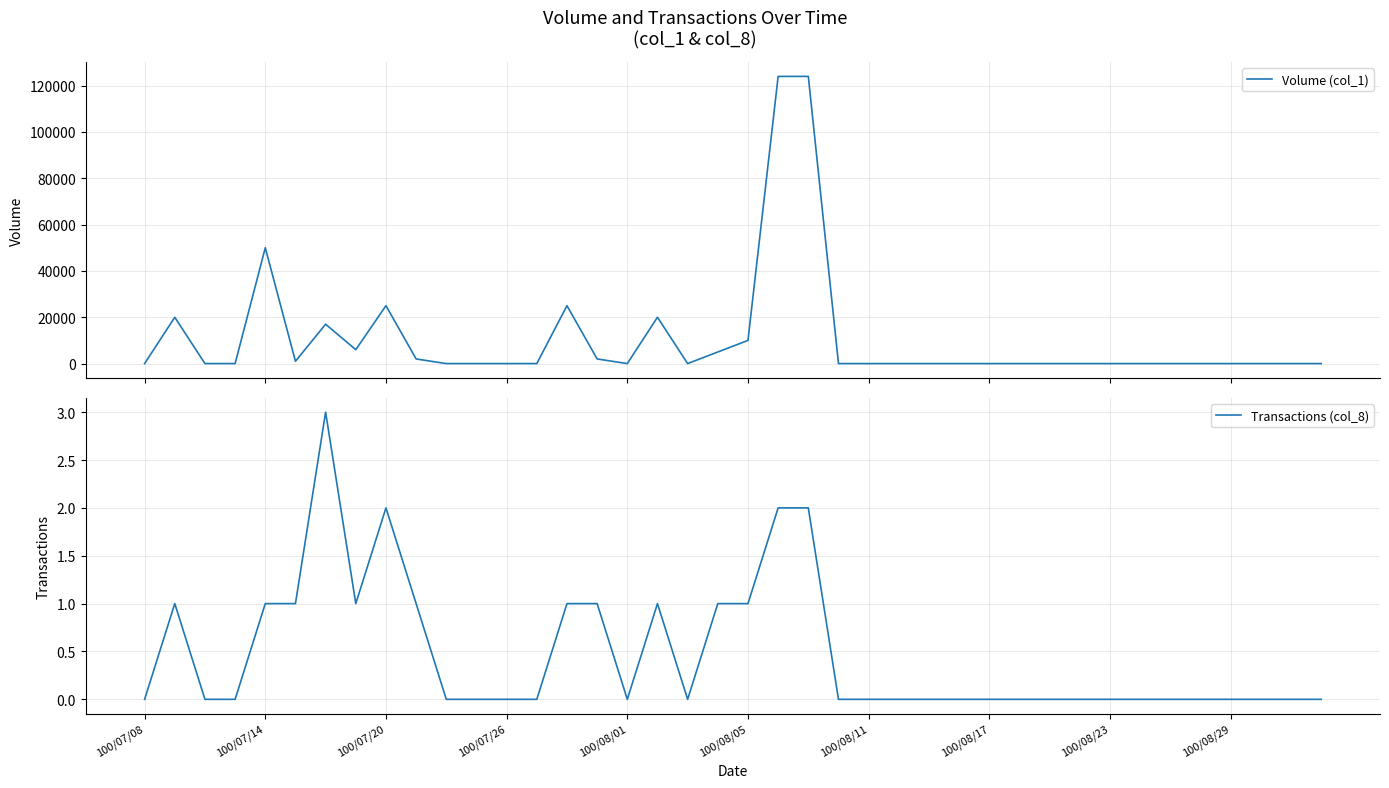

Does the chart display data point markers on the line(s)?

No